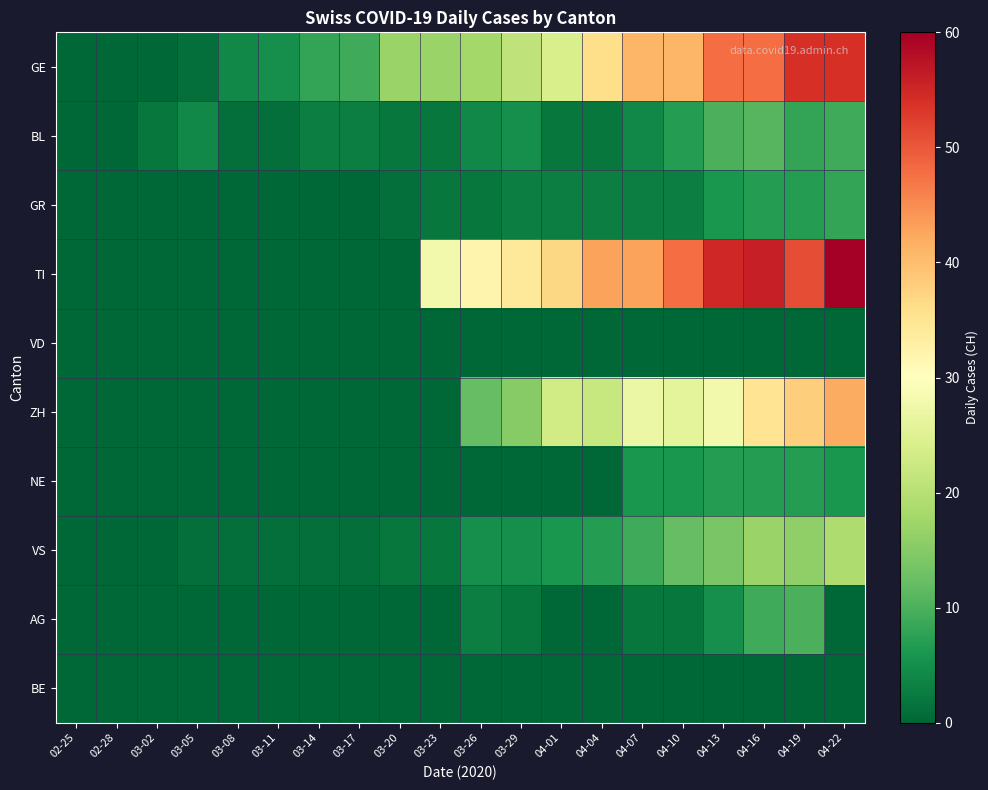

Reading left to right, transcribe all the data shown in this chart.

GE: 02-25=0	02-28=0	03-02=0	03-05=1	03-08=4	03-11=5	03-14=8	03-17=9	03-20=17	03-23=17	03-26=18	03-29=21	04-01=24	04-04=36	04-07=41	04-10=41	04-13=48	04-16=48	04-19=54	04-22=54
BL: 02-25=0	02-28=0	03-02=2	03-05=4	03-08=1	03-11=1	03-14=3	03-17=3	03-20=2	03-23=2	03-26=4	03-29=5	04-01=2	04-04=2	04-07=4	04-10=7	04-13=10	04-16=11	04-19=8	04-22=9
GR: 02-25=0	02-28=0	03-02=0	03-05=0	03-08=0	03-11=0	03-14=0	03-17=0	03-20=1	03-23=2	03-26=2	03-29=3	04-01=3	04-04=3	04-07=3	04-10=3	04-13=6	04-16=7	04-19=7	04-22=8
TI: 02-25=0	02-28=0	03-02=0	03-05=0	03-08=0	03-11=0	03-14=0	03-17=0	03-20=0	03-23=28	03-26=32	03-29=34	04-01=37	04-04=43	04-07=43	04-10=48	04-13=55	04-16=56	04-19=51	04-22=60
VD: 02-25=0	02-28=0	03-02=0	03-05=0	03-08=0	03-11=0	03-14=0	03-17=0	03-20=0	03-23=0	03-26=0	03-29=0	04-01=0	04-04=0	04-07=0	04-10=0	04-13=0	04-16=0	04-19=0	04-22=0
ZH: 02-25=0	02-28=0	03-02=0	03-05=0	03-08=0	03-11=0	03-14=0	03-17=0	03-20=0	03-23=0	03-26=12	03-29=15	04-01=23	04-04=22	04-07=27	04-10=26	04-13=28	04-16=35	04-19=38	04-22=42
NE: 02-25=0	02-28=0	03-02=0	03-05=0	03-08=0	03-11=0	03-14=0	03-17=0	03-20=0	03-23=0	03-26=0	03-29=0	04-01=0	04-04=0	04-07=6	04-10=6	04-13=7	04-16=7	04-19=7	04-22=6
VS: 02-25=0	02-28=0	03-02=0	03-05=1	03-08=1	03-11=1	03-14=1	03-17=1	03-20=2	03-23=2	03-26=5	03-29=5	04-01=6	04-04=7	04-07=9	04-10=12	04-13=14	04-16=17	04-19=16	04-22=19
AG: 02-25=0	02-28=0	03-02=0	03-05=0	03-08=0	03-11=0	03-14=0	03-17=0	03-20=0	03-23=0	03-26=3	03-29=2	04-01=0	04-04=0	04-07=2	04-10=2	04-13=5	04-16=9	04-19=10	04-22=0
BE: 02-25=0	02-28=0	03-02=0	03-05=0	03-08=0	03-11=0	03-14=0	03-17=0	03-20=0	03-23=0	03-26=0	03-29=0	04-01=0	04-04=0	04-07=0	04-10=0	04-13=0	04-16=0	04-19=0	04-22=0